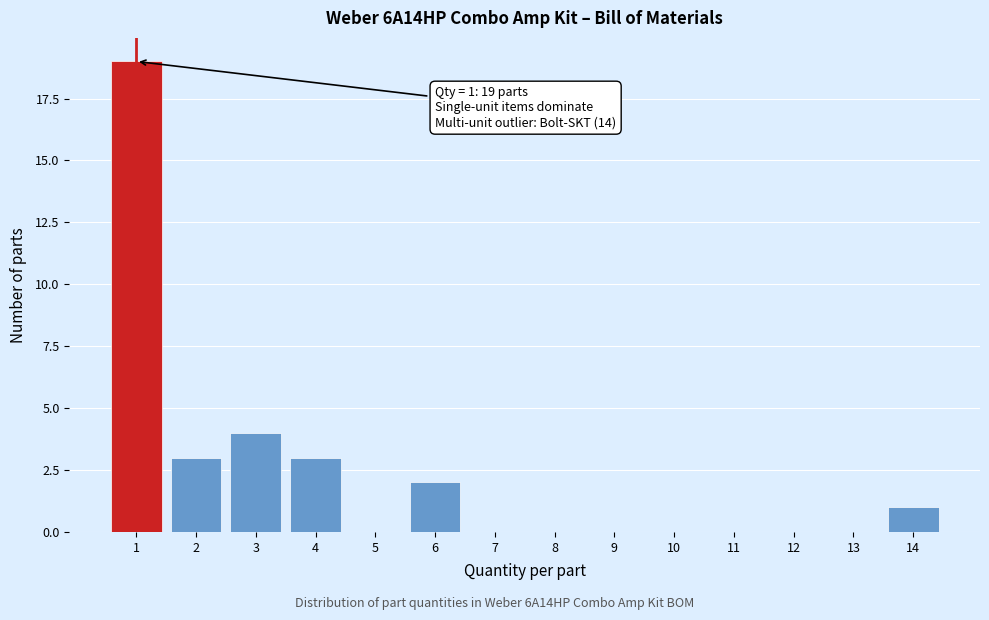

Reading left to right, list all the values displayed in this chart.

1=19	2=3	3=4	4=3	5=0	6=2	7=0	8=0	9=0	10=0	11=0	12=0	13=0	14=1